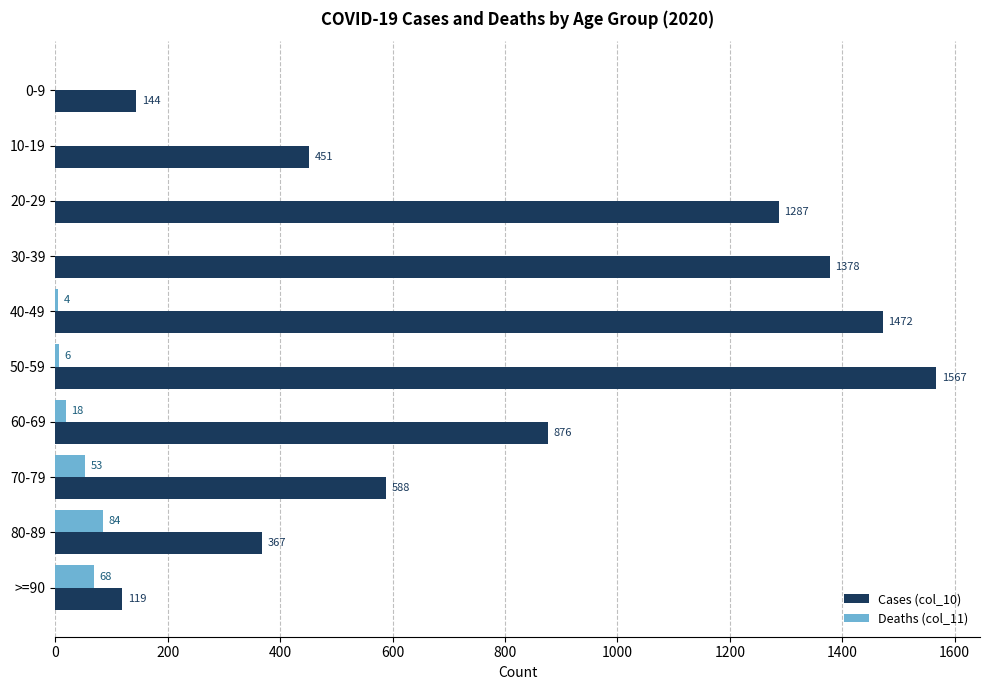

Count the number of data series in this chart.

2